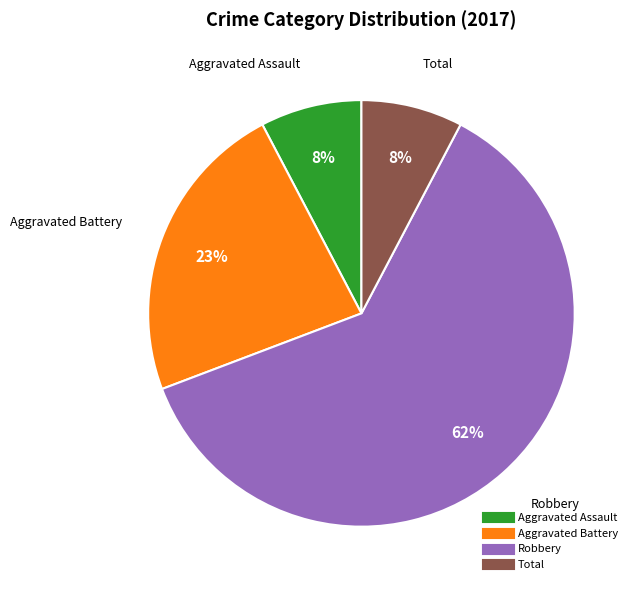

Does any single category account for the majority?

Yes